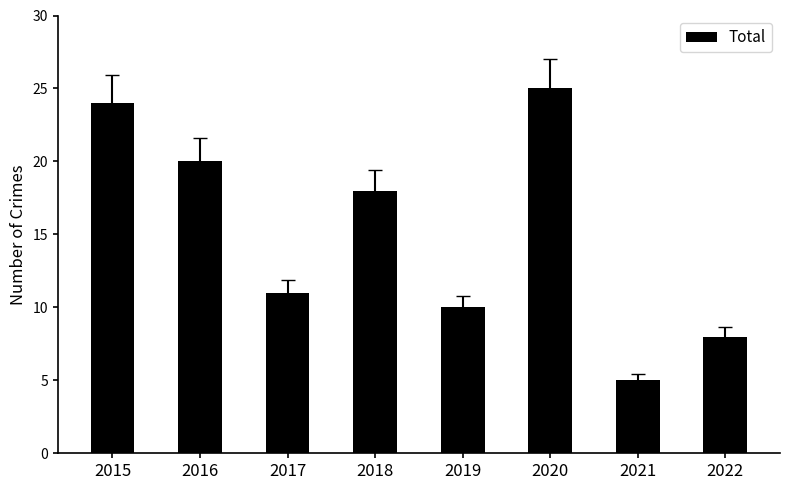

How many data points are less than 18?

4